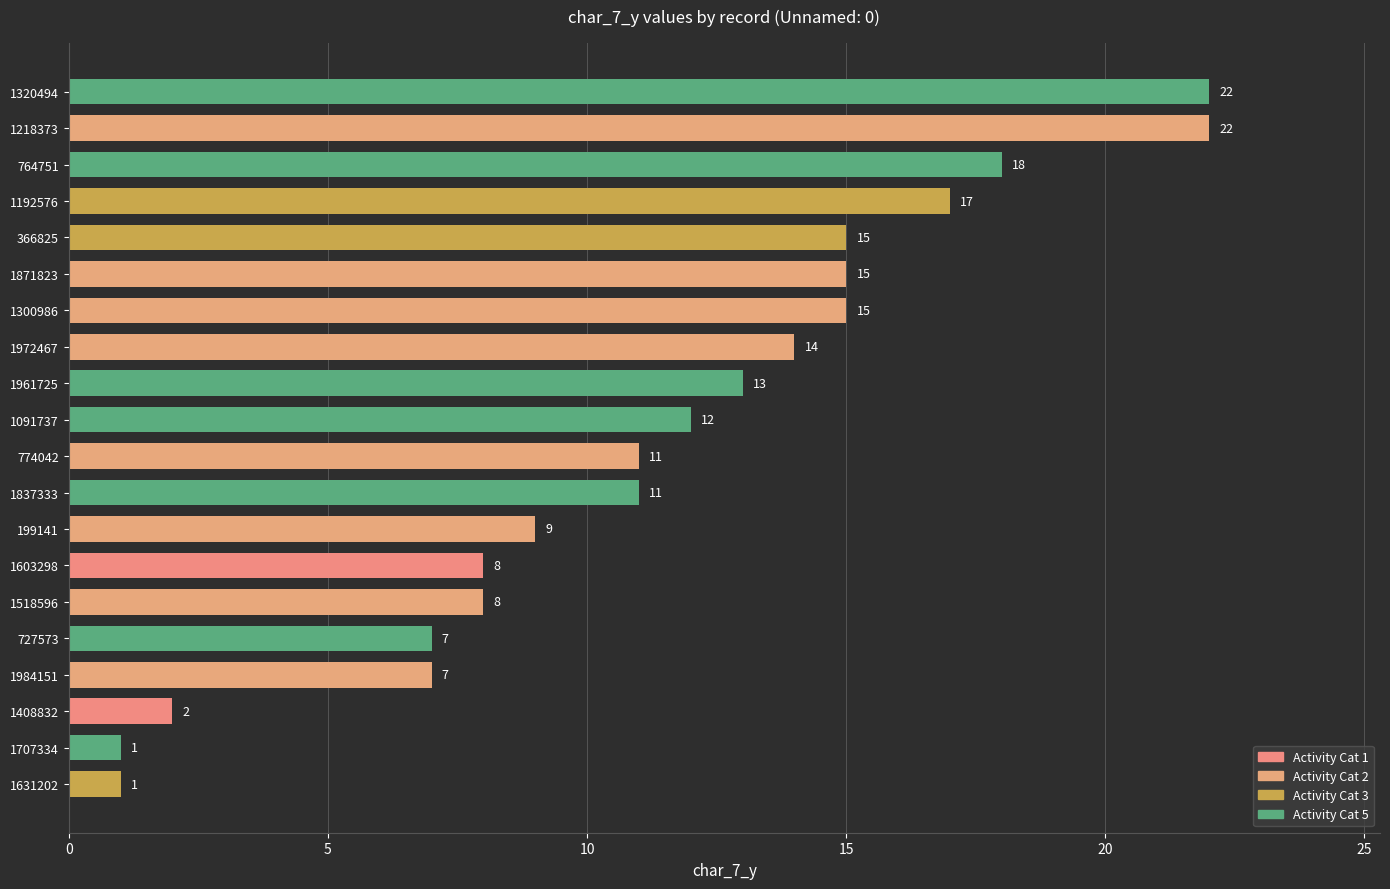

How many distinct data groups are displayed?

1